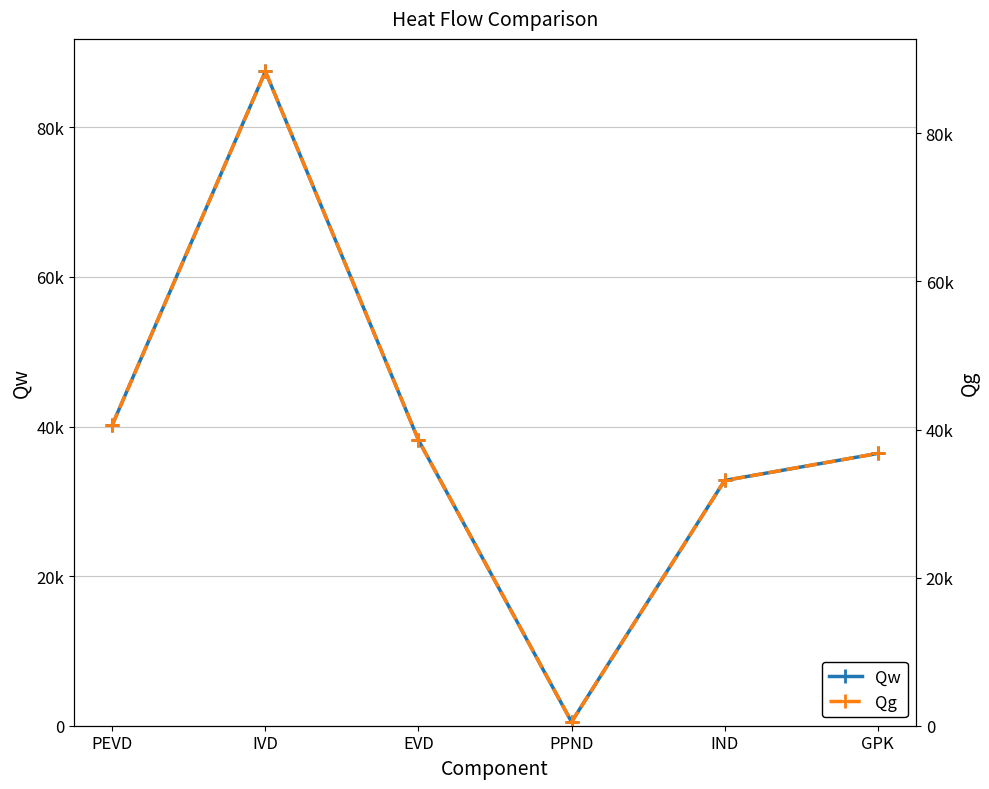

Where does the Qw series first go above 38195?

PEVD